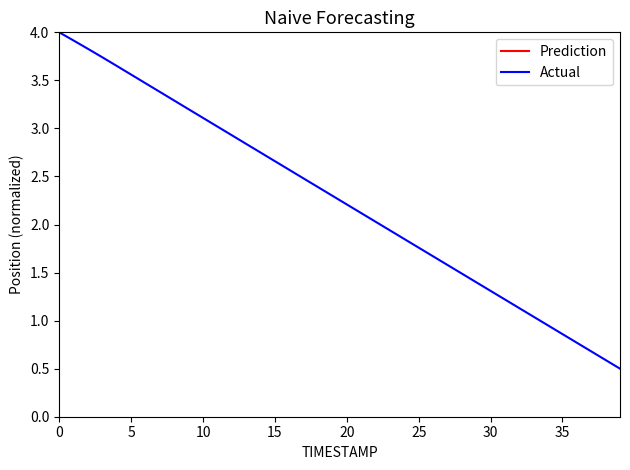

At how many categories does at least one series exceed -1?

40